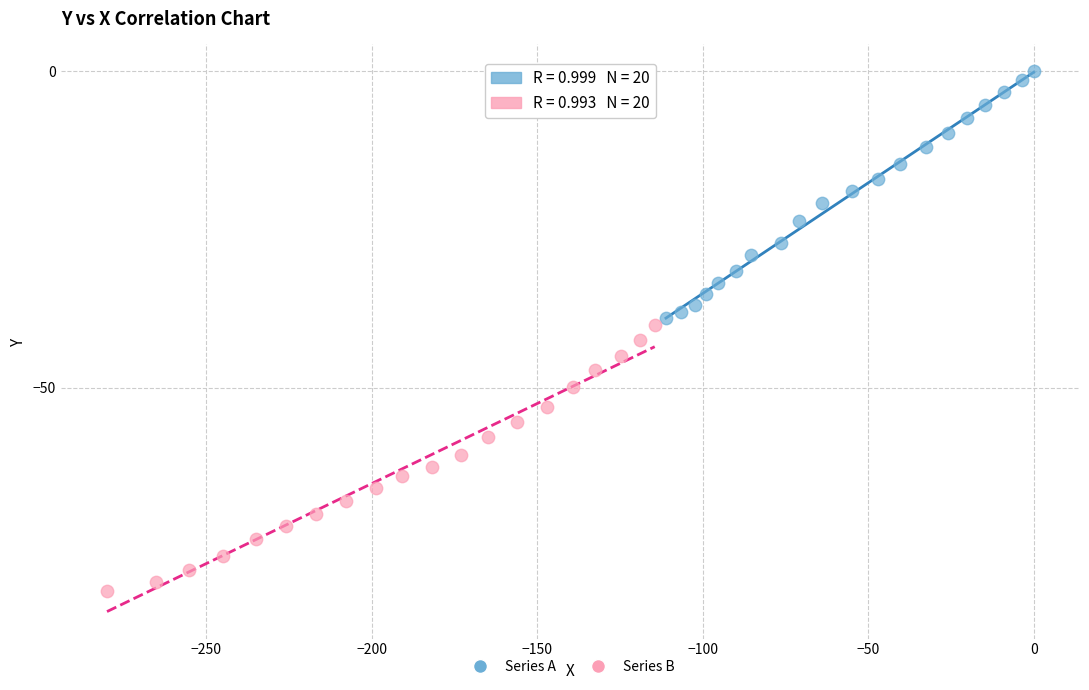

Which series has the widest spread of Y values?

Series B